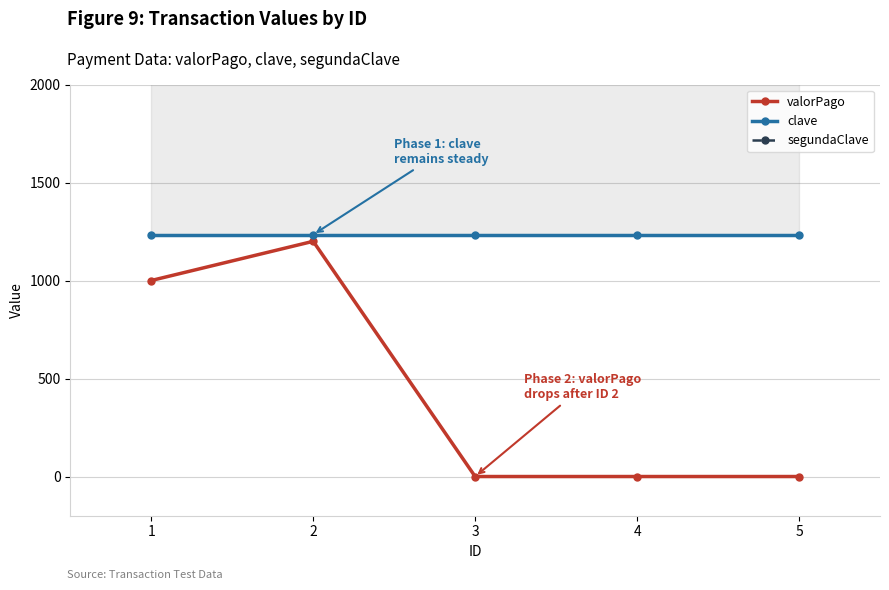

What are all the series names shown in the legend?

valorPago, clave, segundaClave